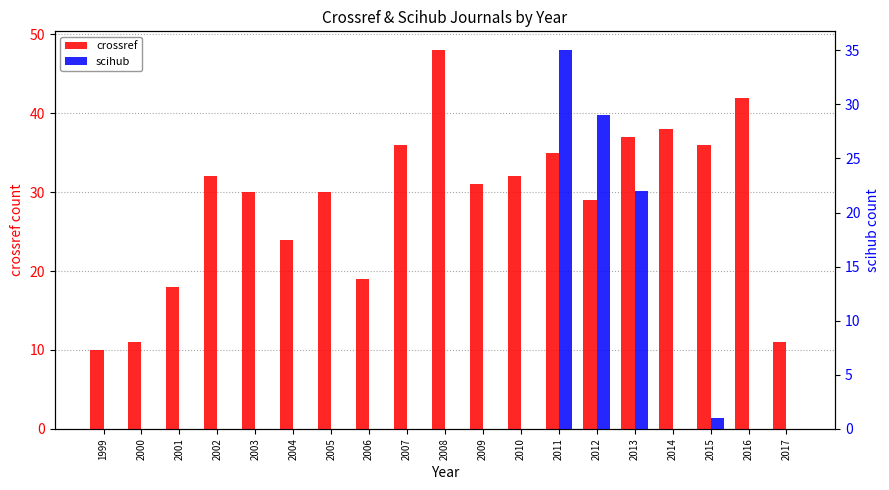

Which category has the lowest value in the scihub series?

1999